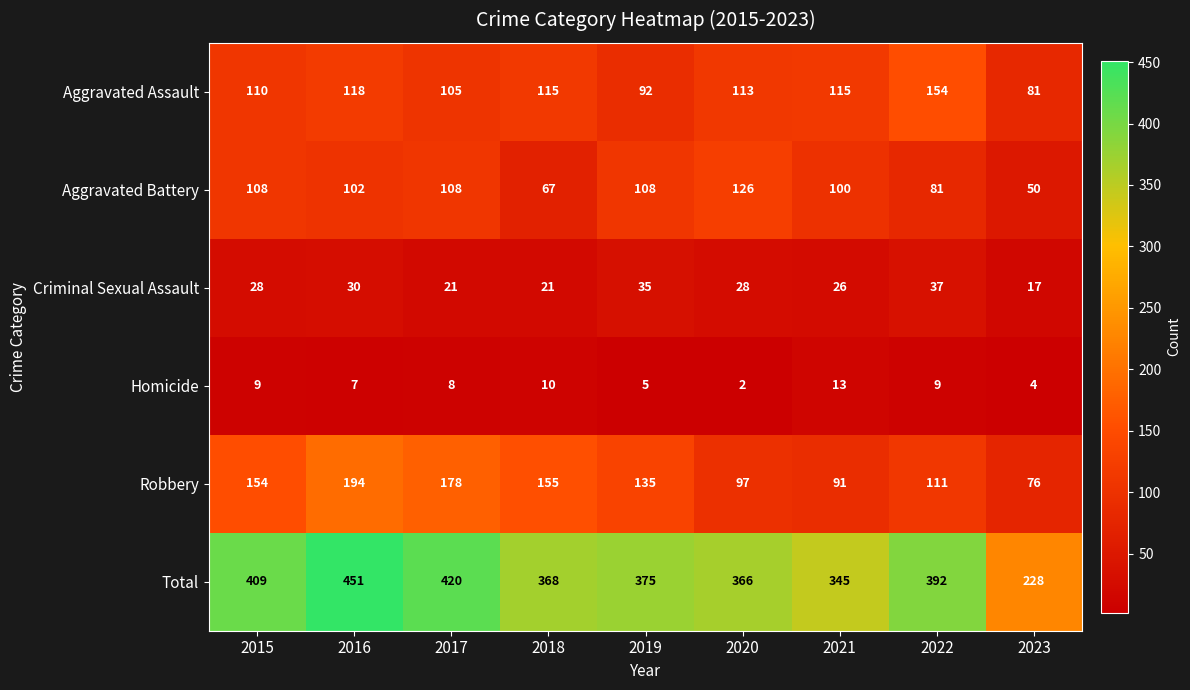

What is the greatest value displayed?

451